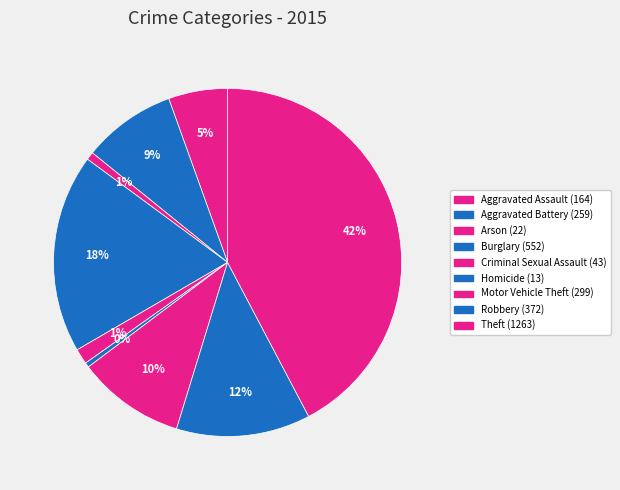

Count the number of slices in the pie.

9